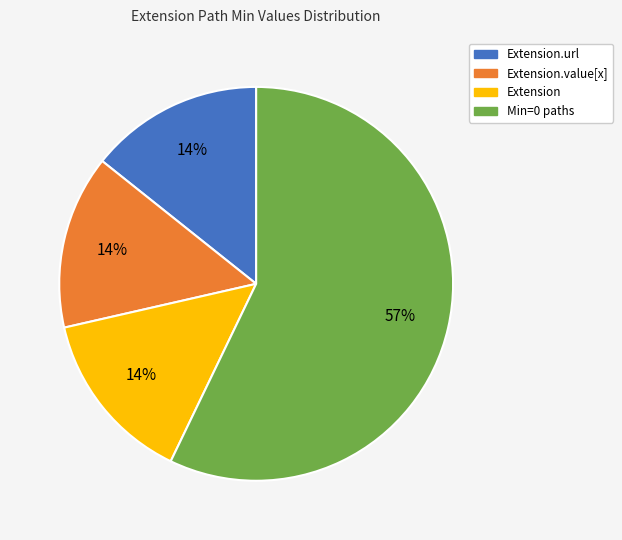

How many segments does this pie chart have?

4